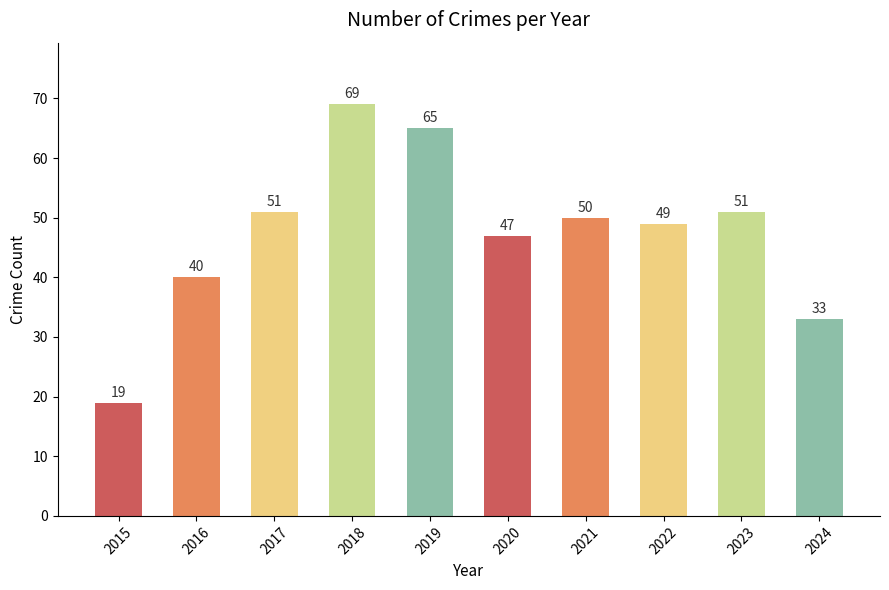

At which category does the chart reach its minimum across all series?

2015